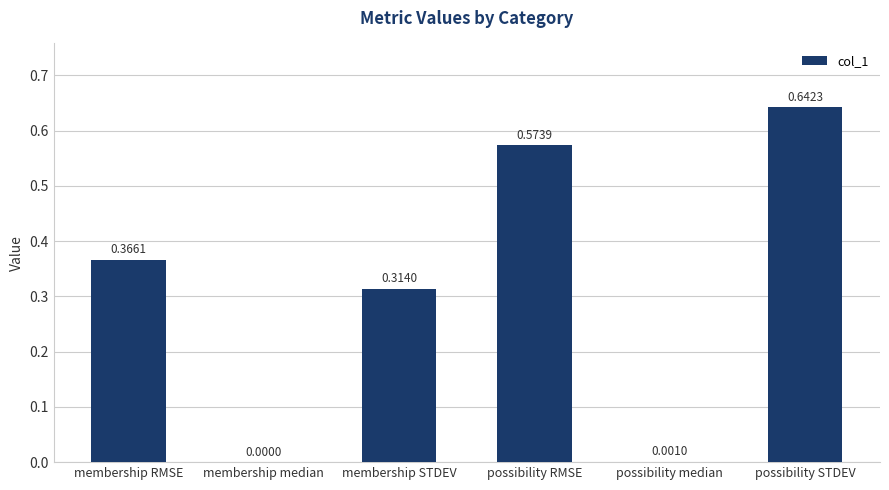

At which label is the value closest to 0?

membership median